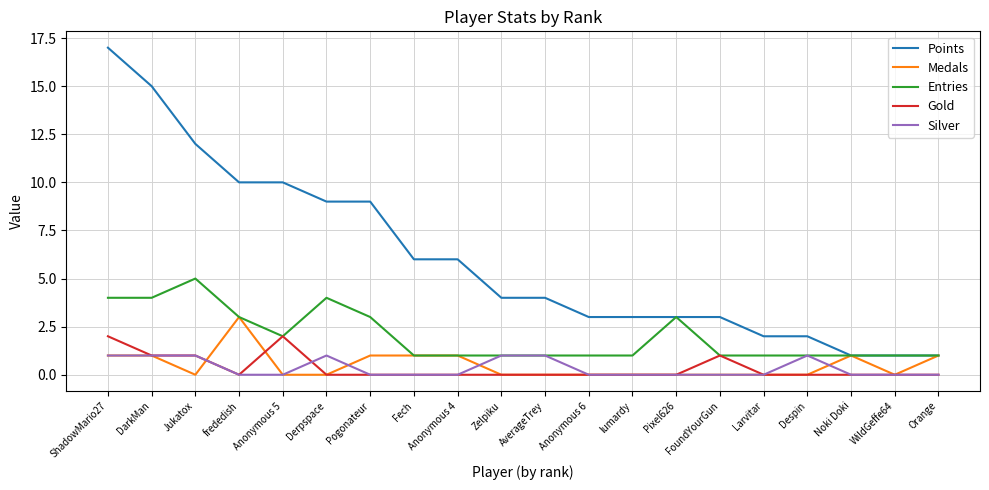

What is the highest value of the Points series?

17